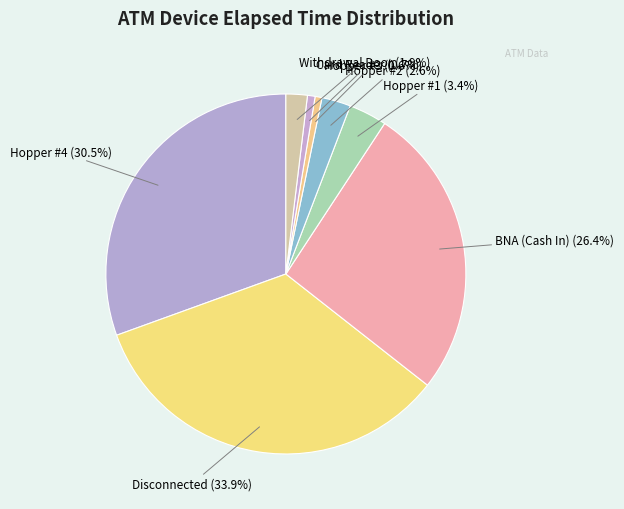

Is there a majority slice in this chart?

No